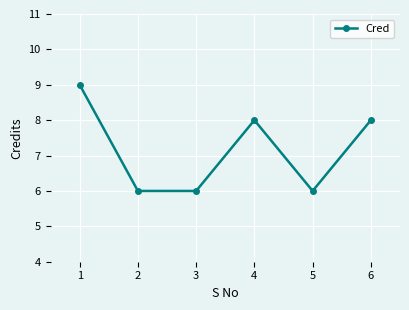

What is the ratio of the value at 4 to the value at 6?

1.0